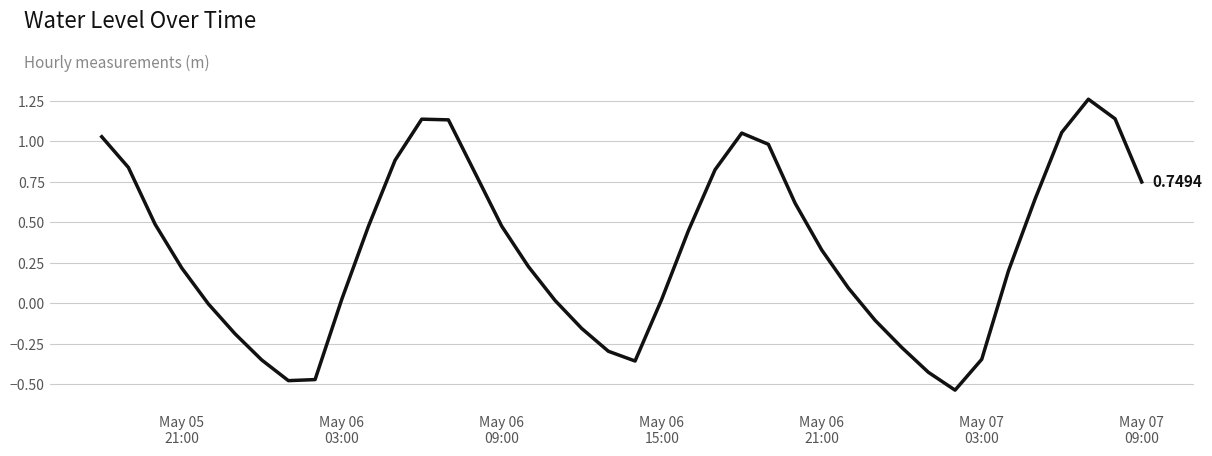

What is the maximum value shown in the chart?

1.3